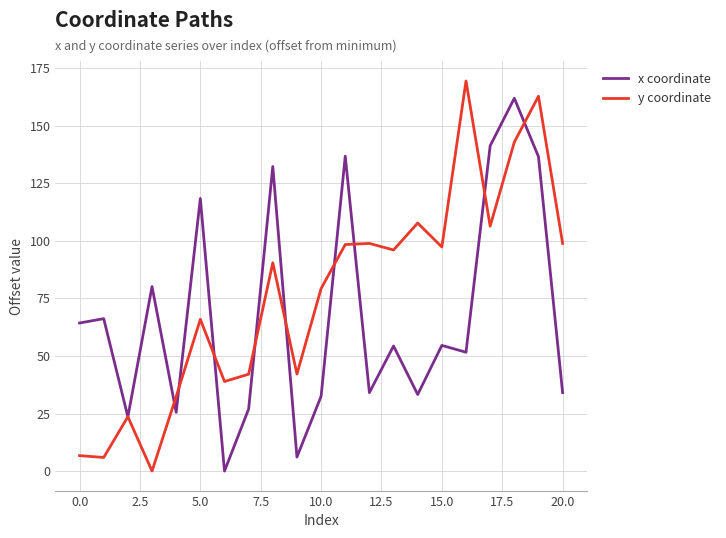

Rank the series by their maximum value, from highest to lowest.

y coordinate, x coordinate